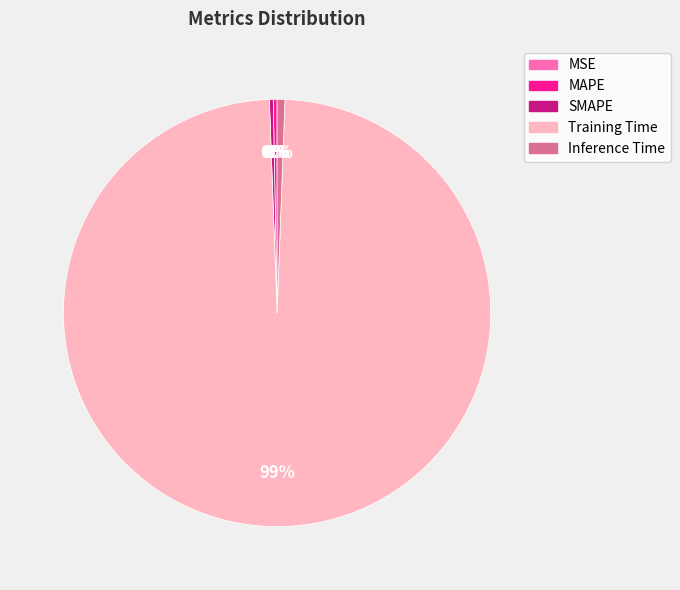

To the nearest percent, what is the average slice percentage?

20%